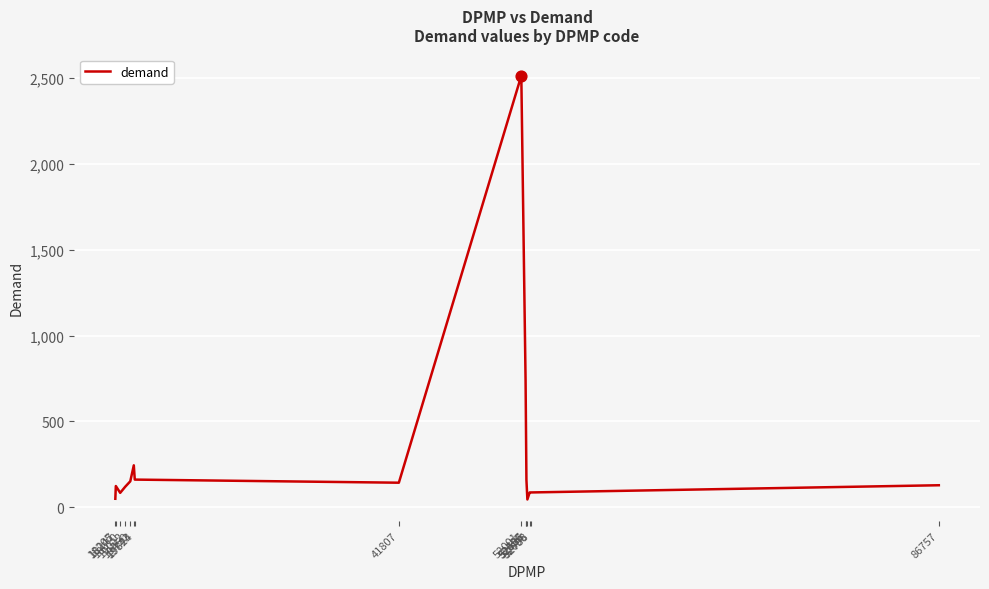

Approximately how many times larger is the value at 19743 compared to 19450?

1.6